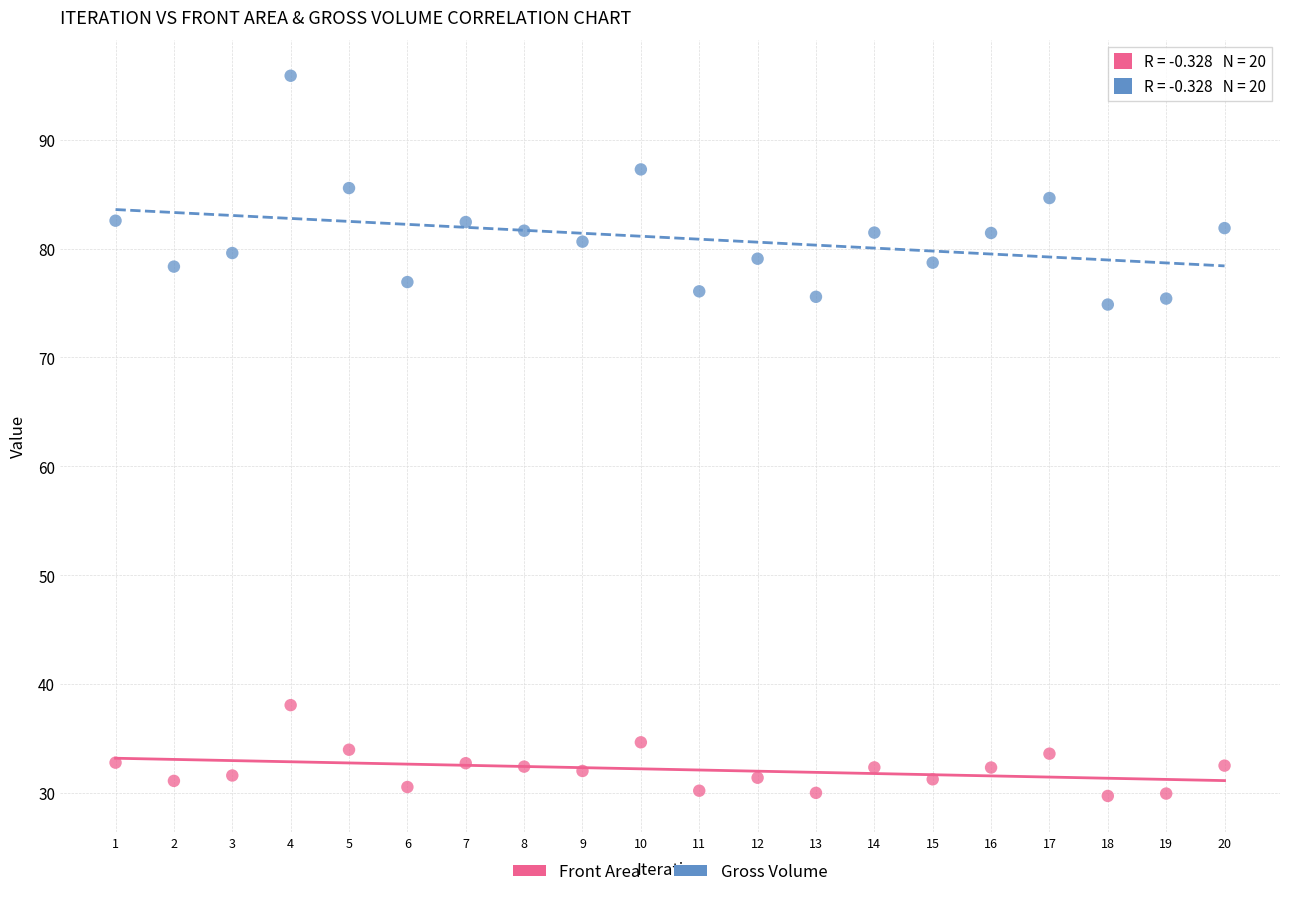

Across all data points, what is the range of X values (max minus min)?

19.0